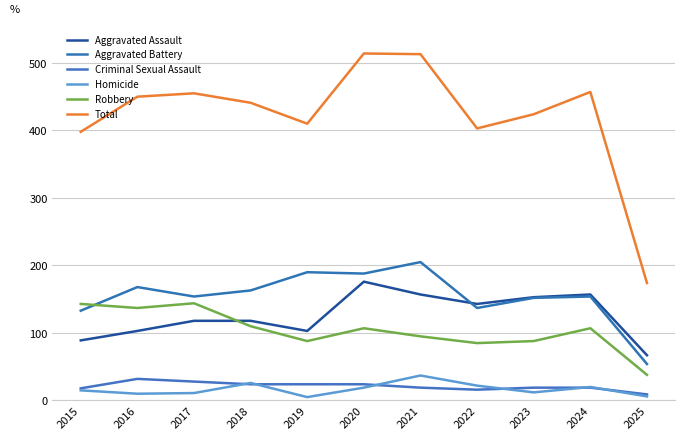

True or false: Homicide and Aggravated Assault intersect in this chart.

False